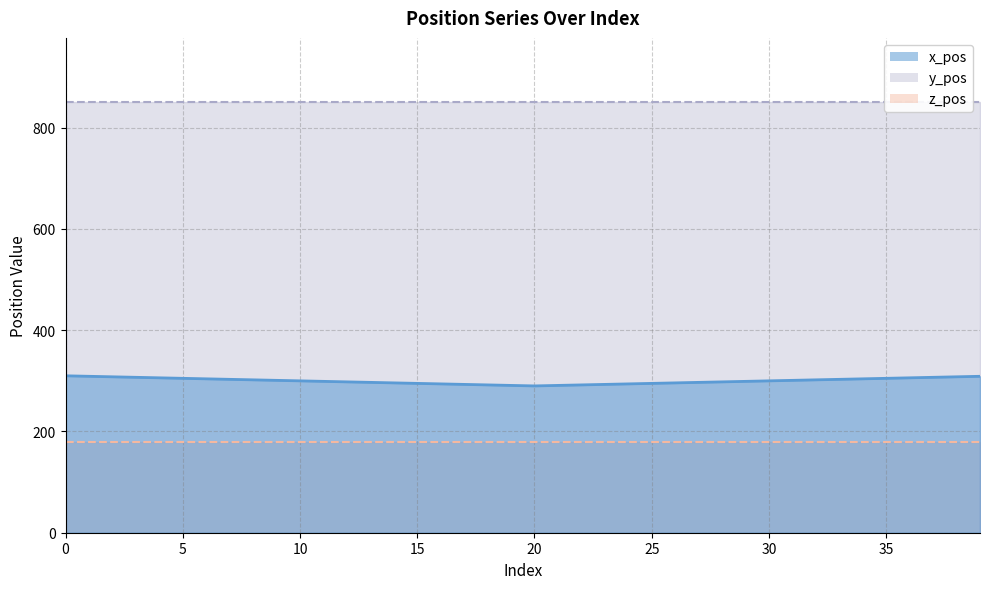

At 26, list the series in order from largest to smallest.

y_pos, x_pos, z_pos